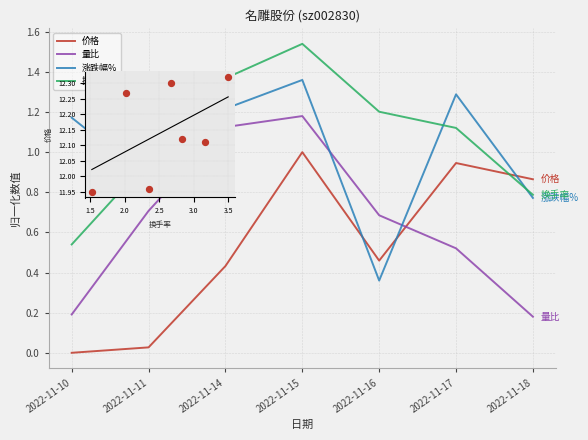

At which category is the sum across all series the highest?

2022-11-15